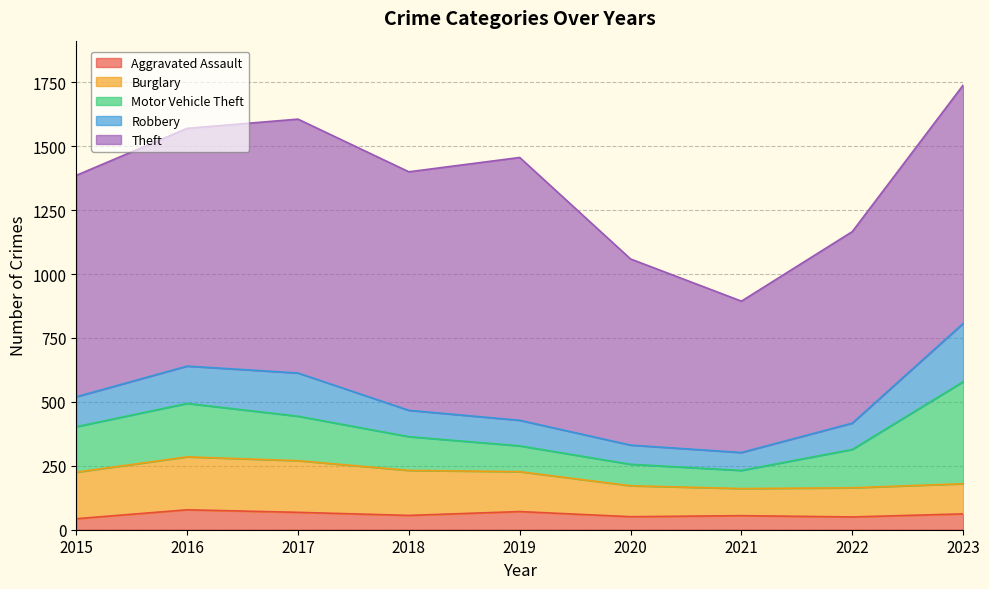

Where is the first local minimum for Motor Vehicle Theft?

2021